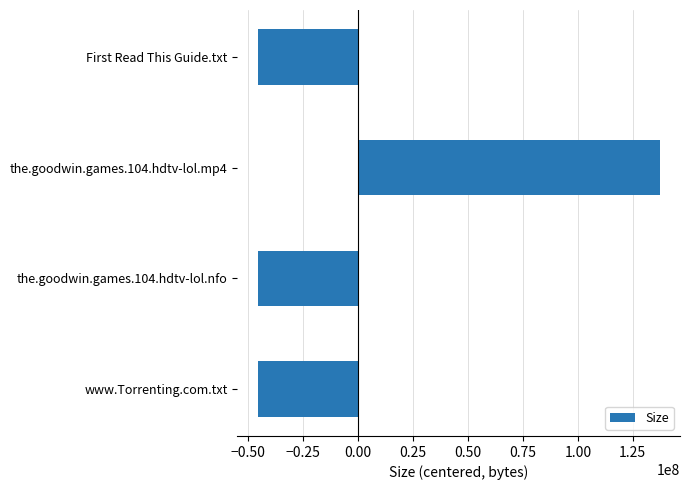

What is the difference between the maximum and minimum values?

183122930.6